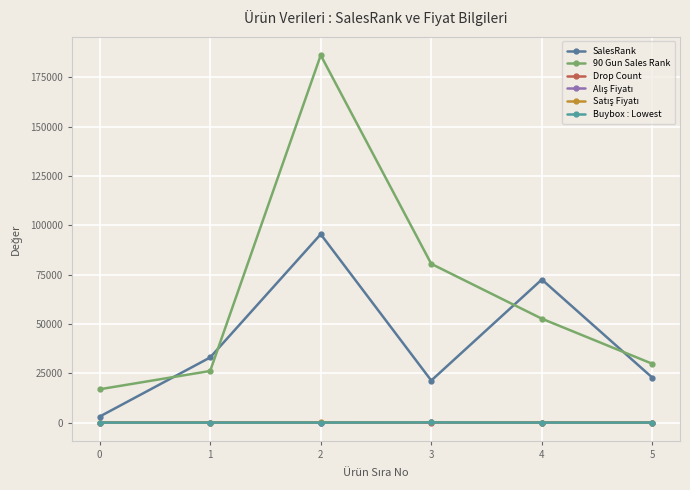

How many data points in Drop Count are less than 31?

3